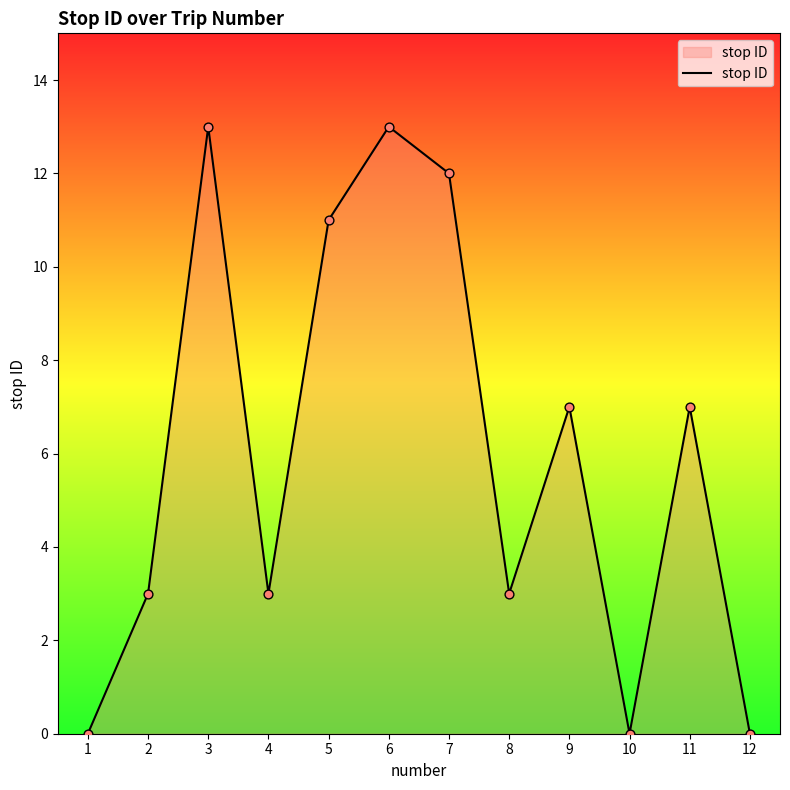

Approximately how many times larger is the value at 11 compared to 4?

2.3